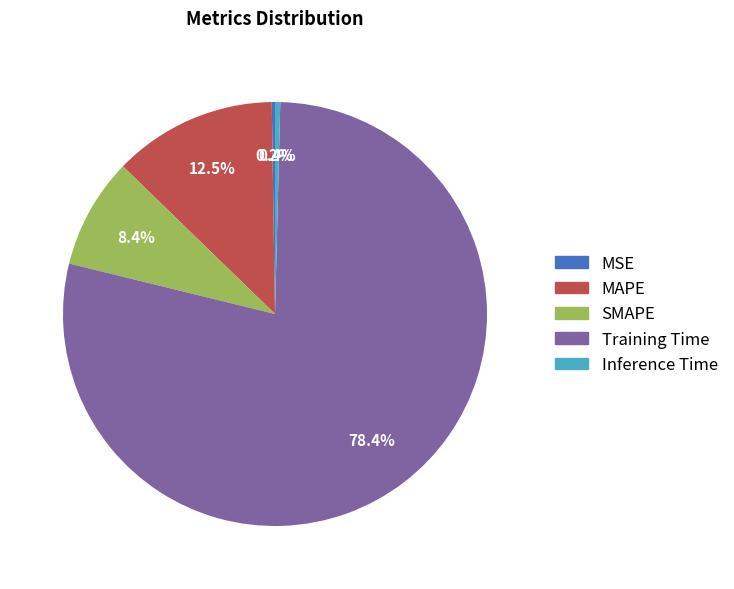

Is the sum of MAPE and Training Time greater than half?

Yes